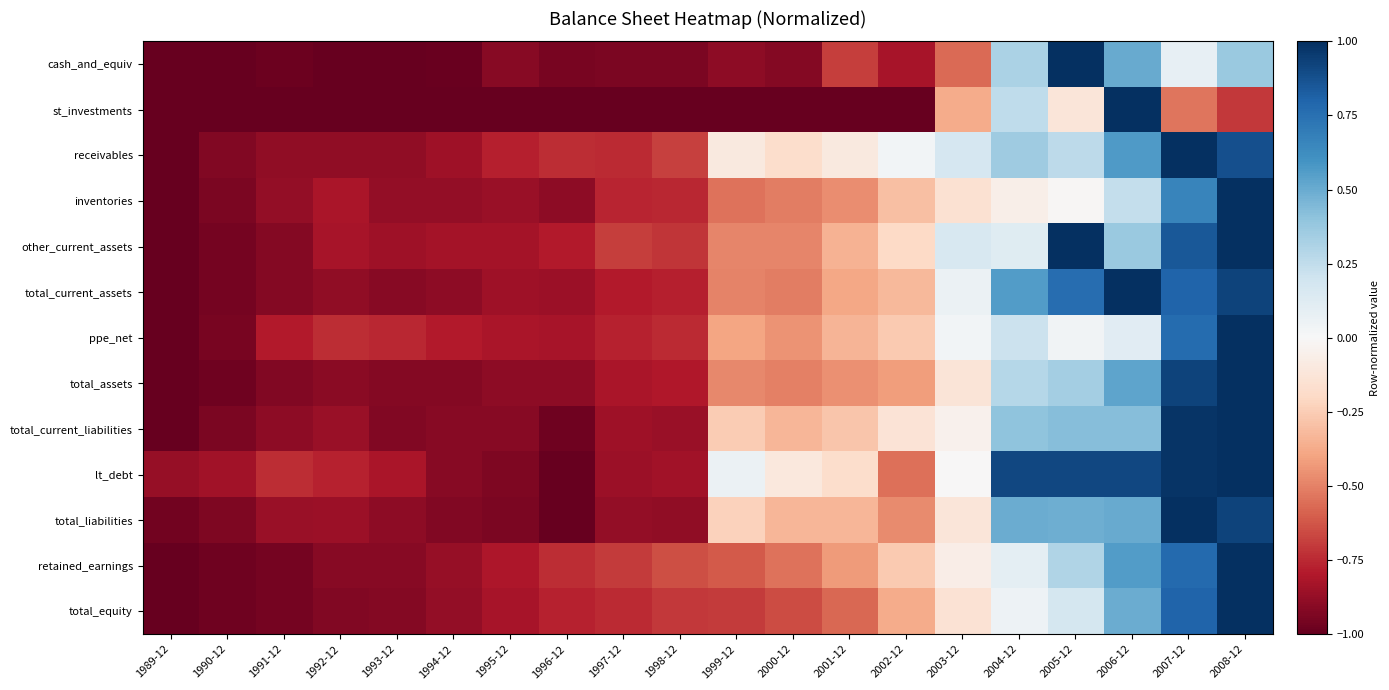

What is the minimum value shown in the chart?

-1.0